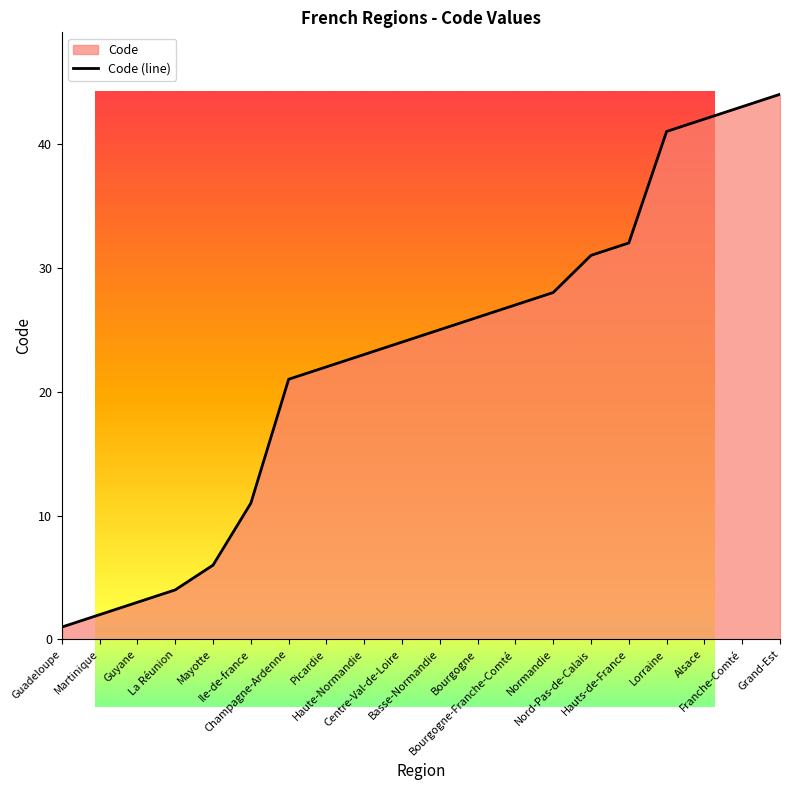

Between Lorraine and Hauts-de-France, which is larger?

Lorraine